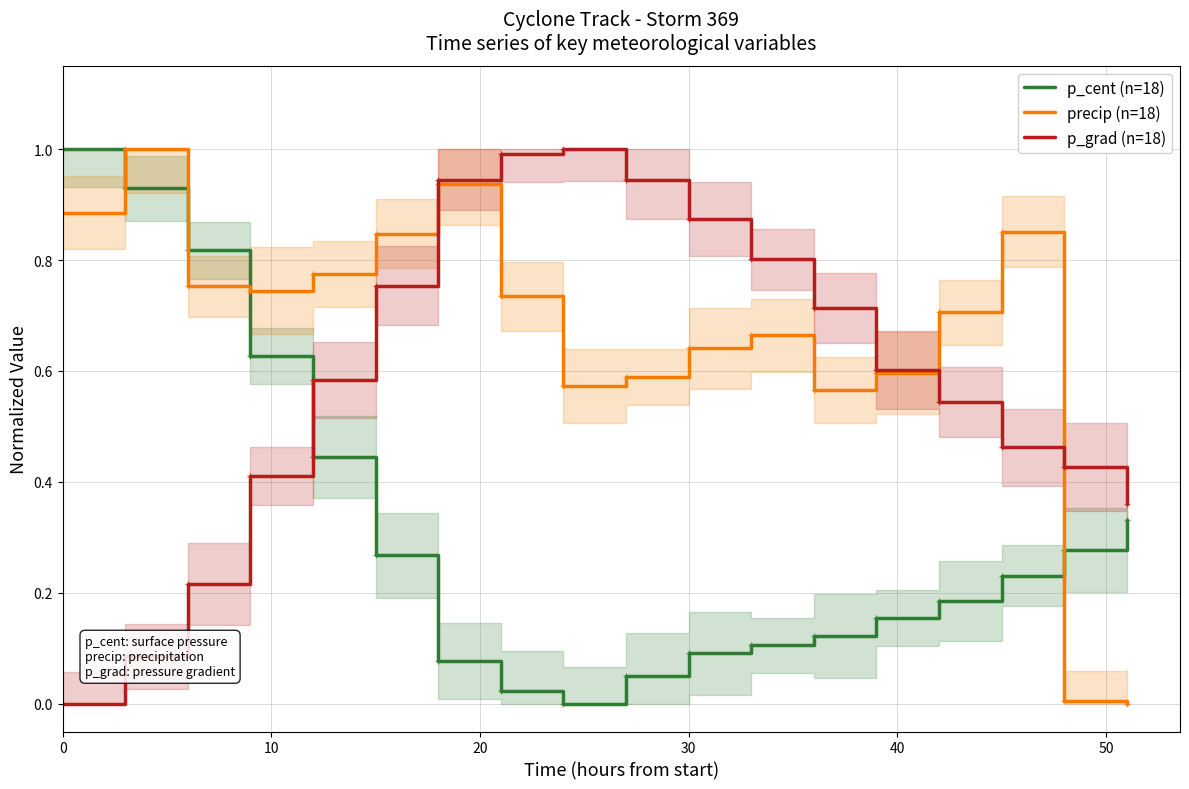

What is the greatest value displayed?

1.0